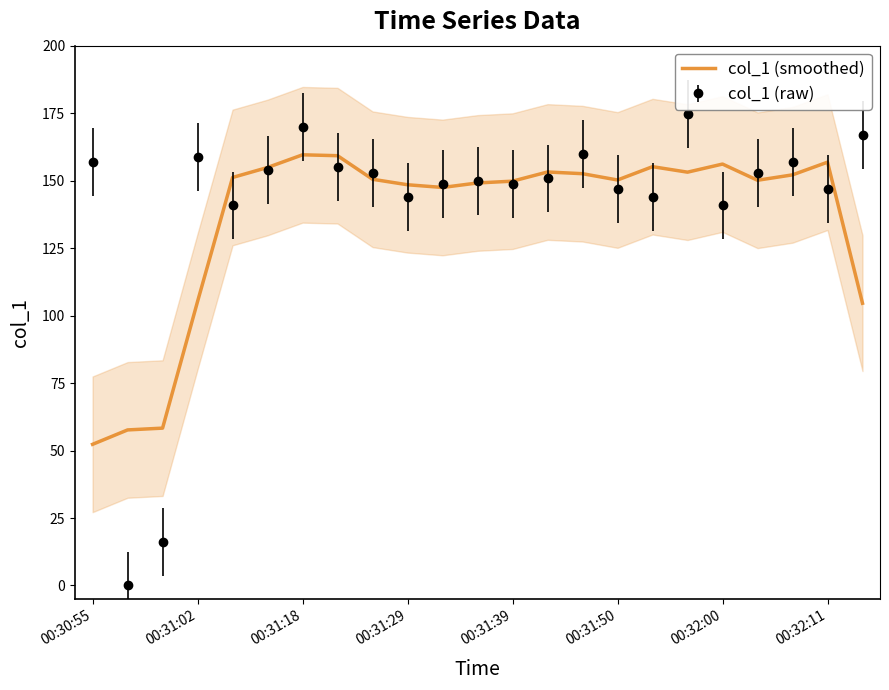

The col_1 (smoothed) series shows 225.7 at 00:32:00. True or false?

False